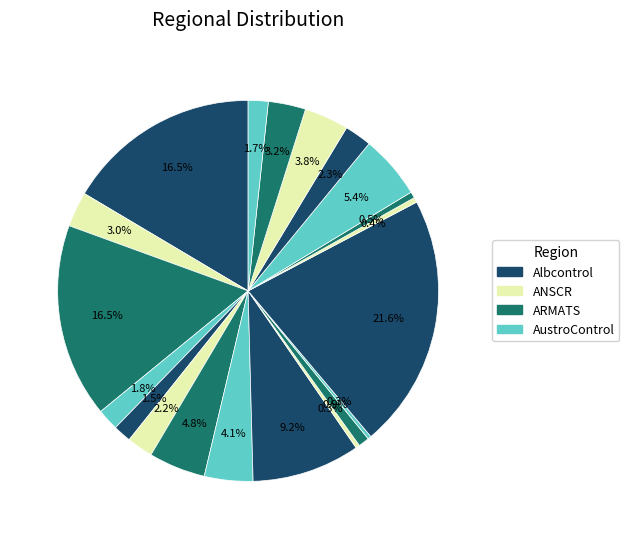

How many slices are in this pie chart?

20